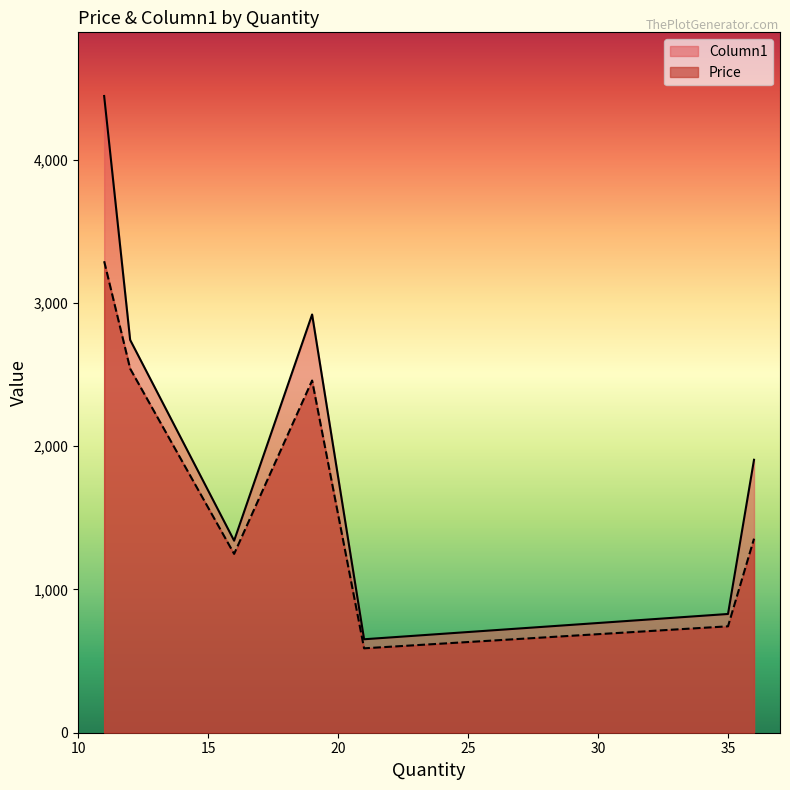

How many lines are shown in the chart?

2